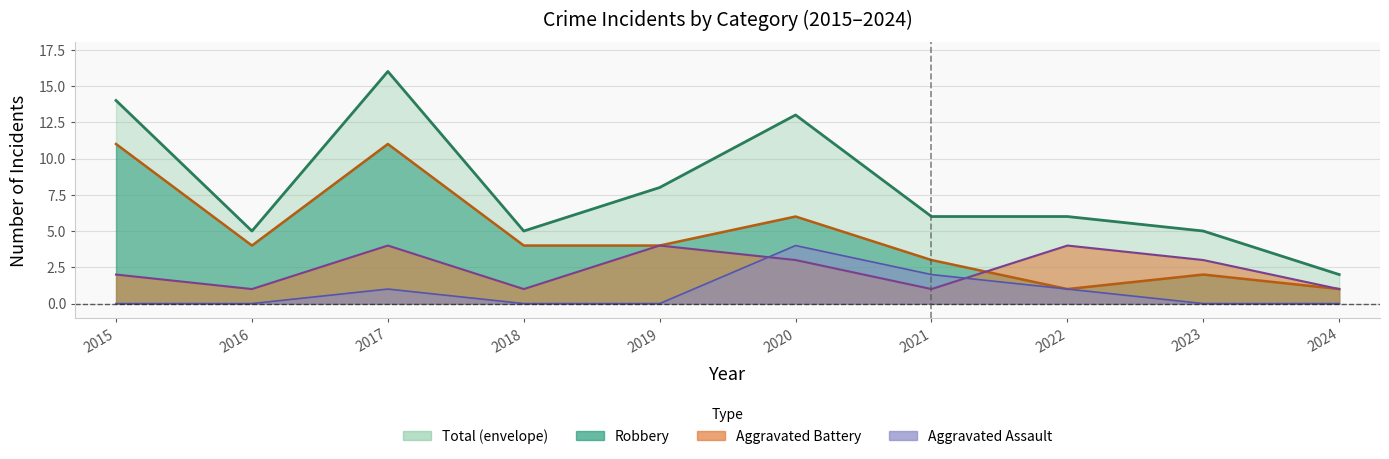

True or false: Total and Aggravated Battery intersect in this chart.

False